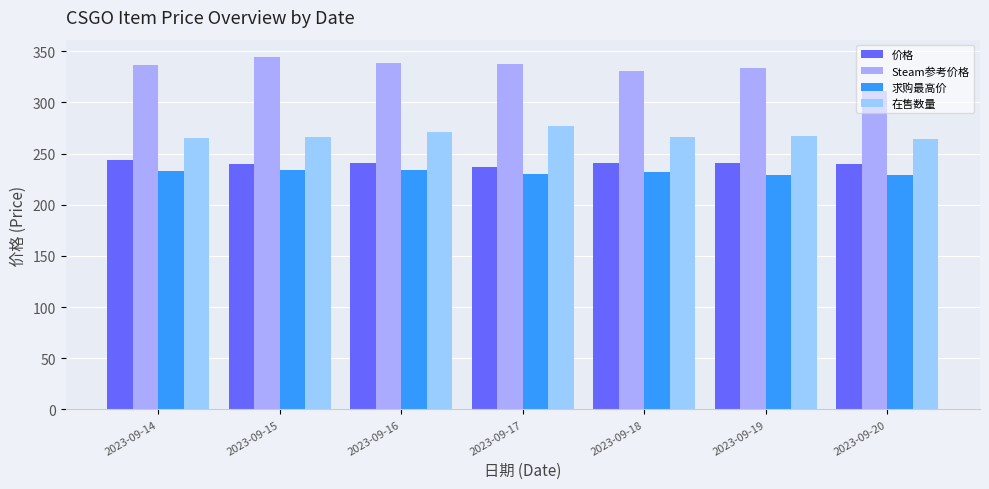

What is the maximum value shown in the chart?

344.1